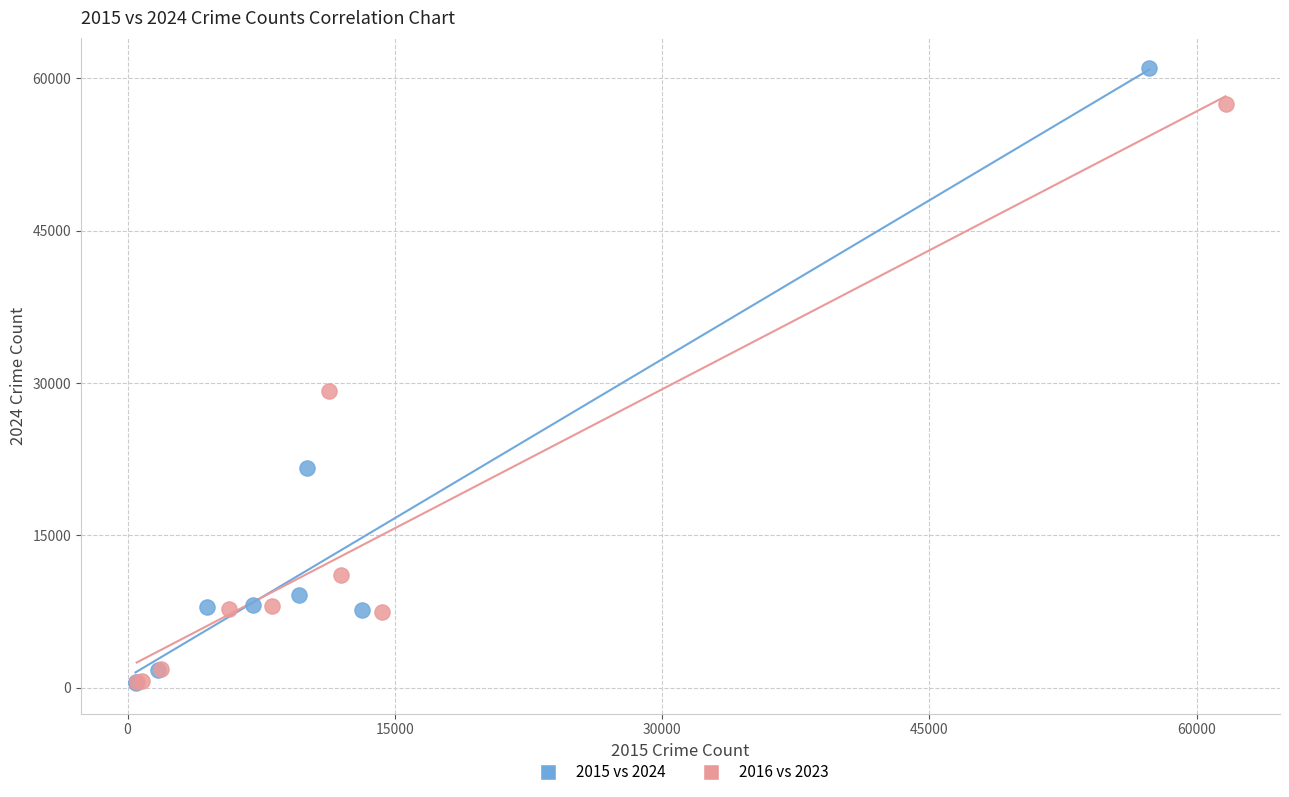

Which series contains the highest Y value?

2015 vs 2024